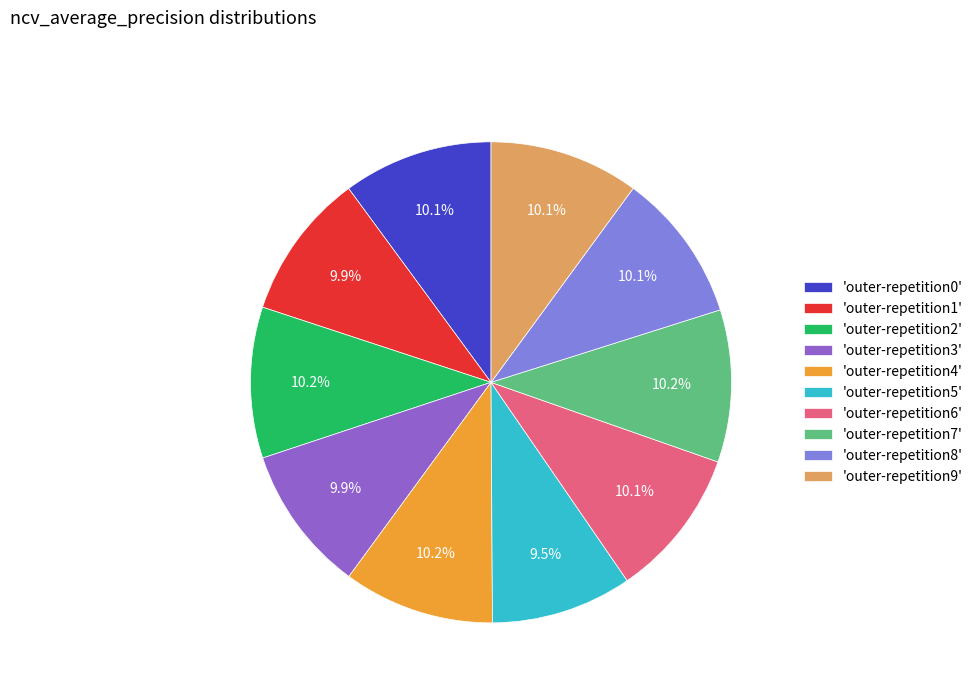

Is there a majority slice in this chart?

No